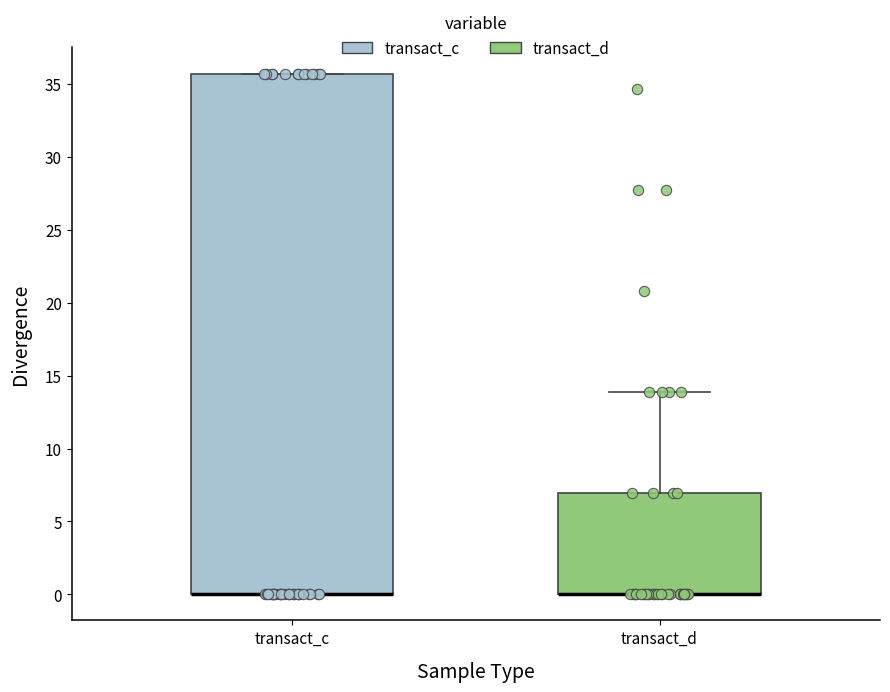

Where is the upper edge of the box for transact_c on the y-axis? The values are not printed on the chart, so give them approximately, as read against the axis.

35.5